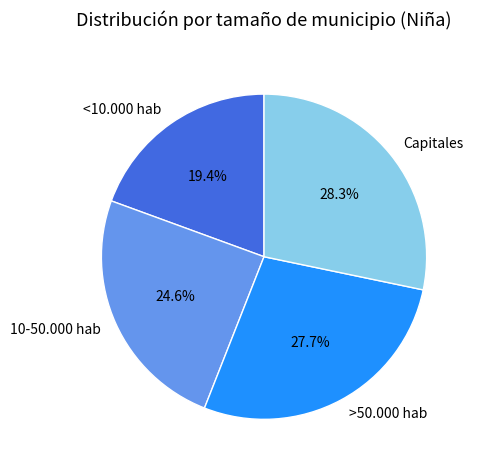

Which slice is the largest?

Capitales